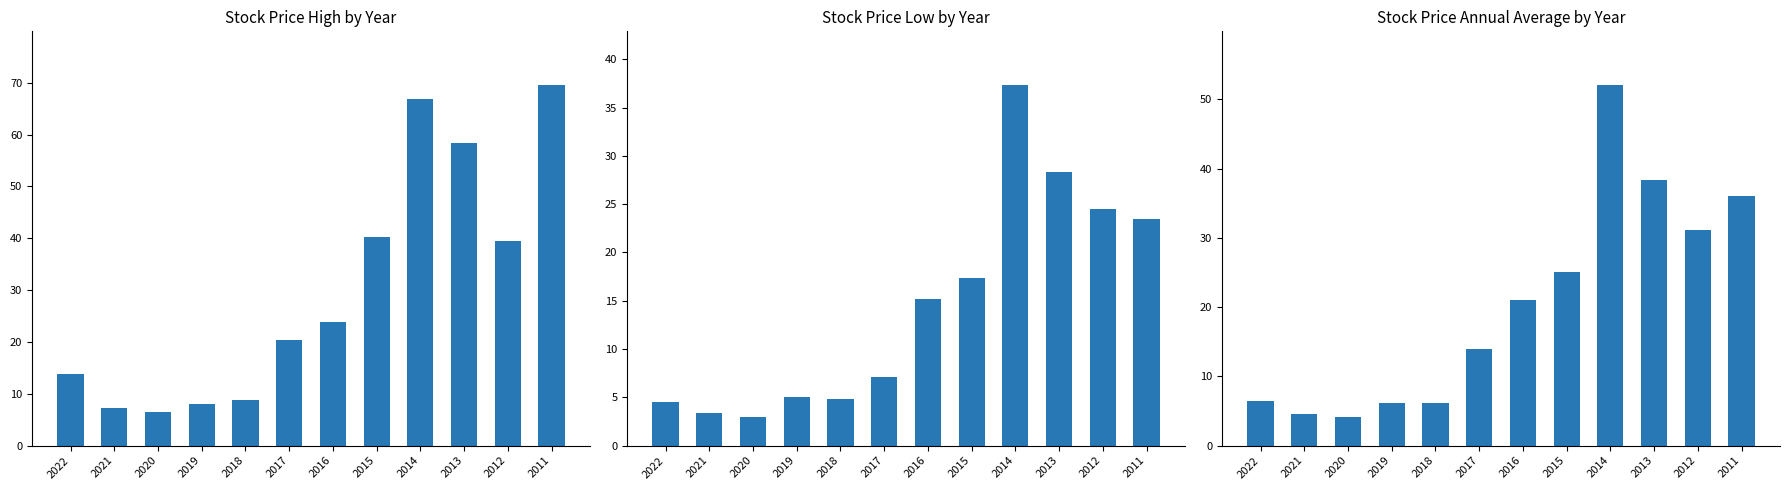

Are the bars grouped side by side (vs. stacked)?

Yes